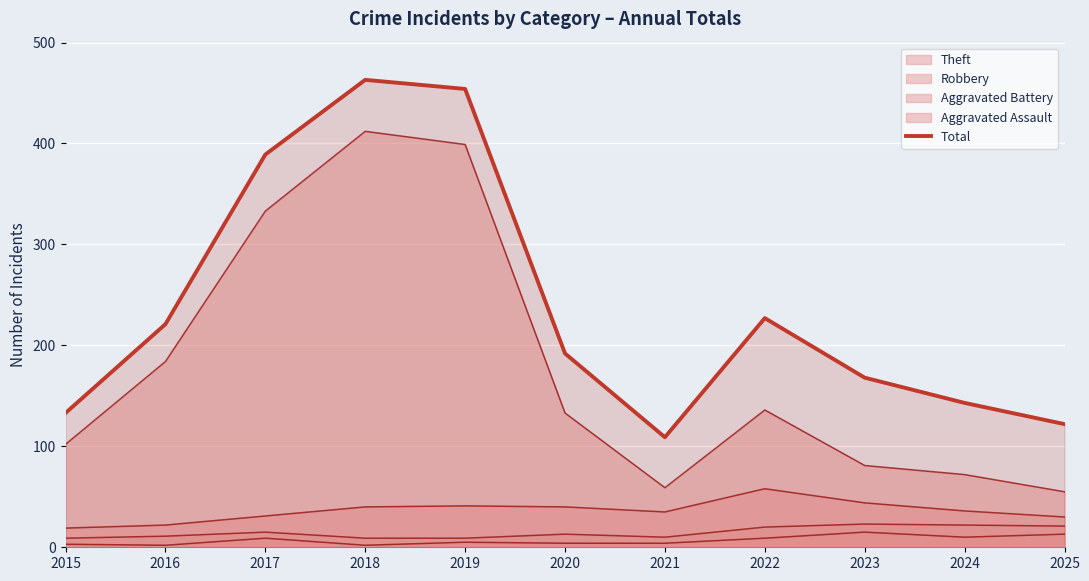

Reading left to right, extract all data points from this chart.

2015=133	2016=221	2017=389	2018=463	2019=454	2020=192	2021=109	2022=227	2023=168	2024=143	2025=122